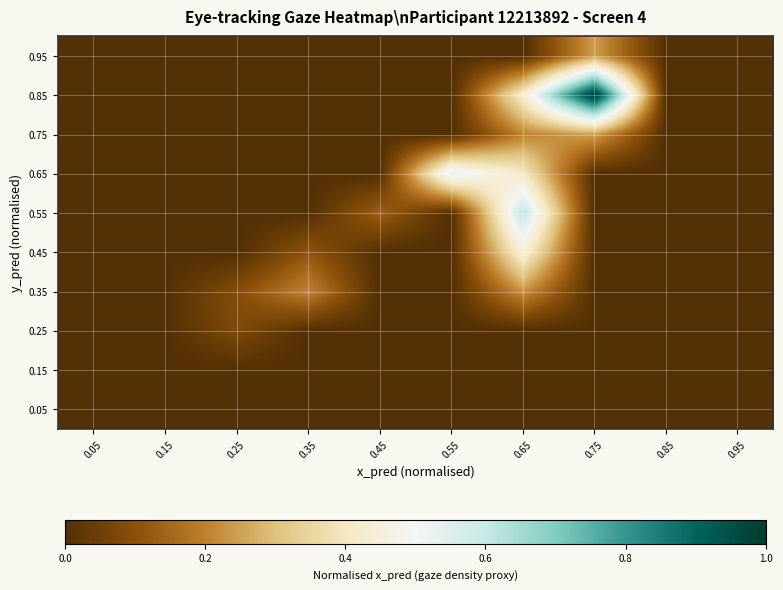

At which category is the sum across all series the highest?

0.65